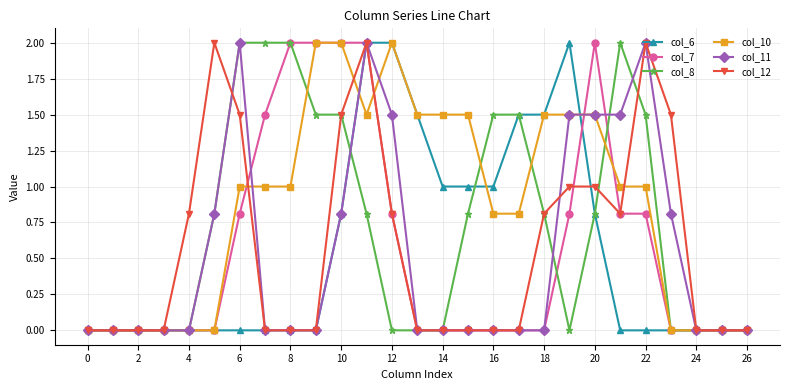

Which series has the largest total across all categories?

col_10